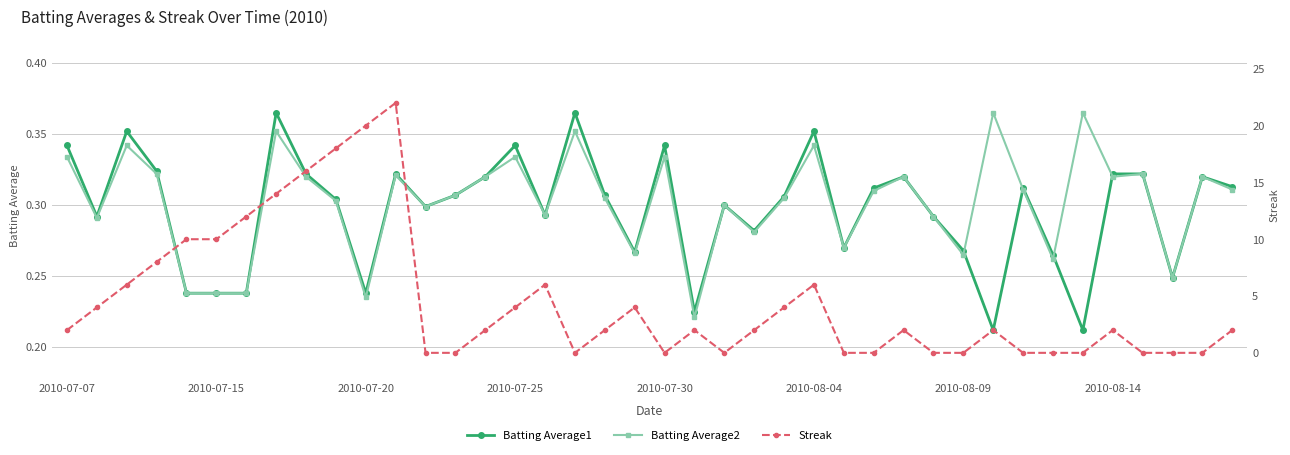

How many Batting Average2 values are between 0 and 1?

40